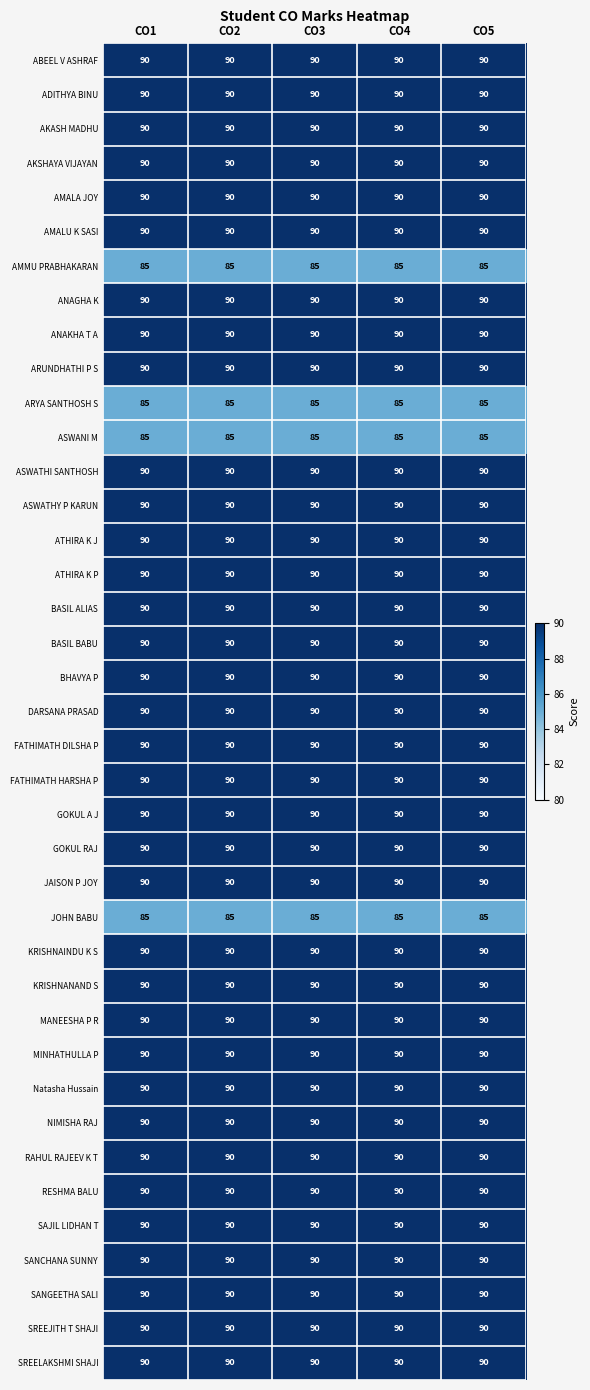

What is the minimum value for KRISHNAINDU K S?

90